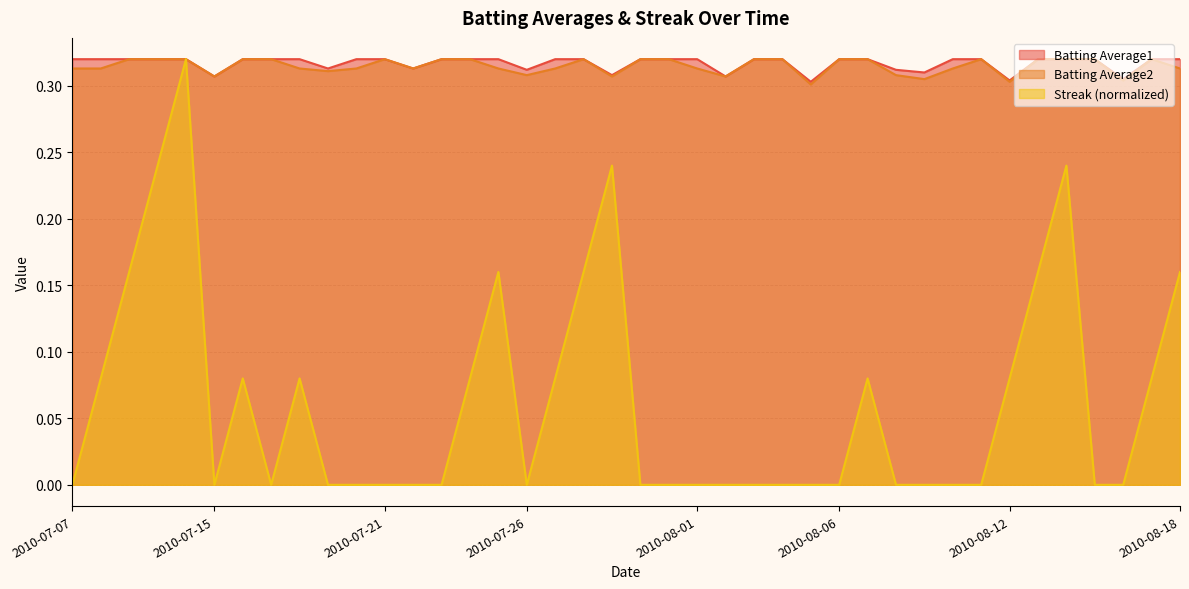

What is the sum of the Batting Average2 values at 2010-07-23 and 2010-08-06?

0.6